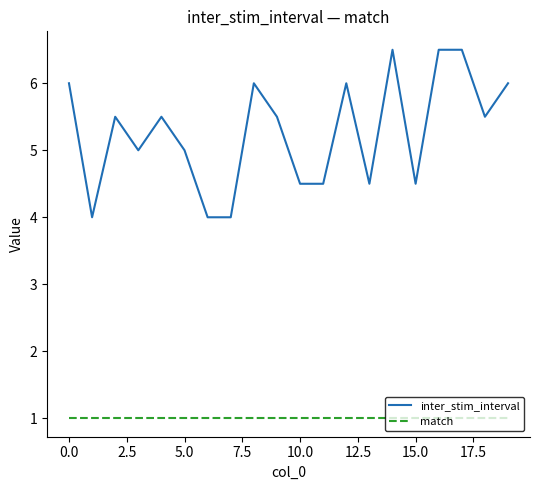

Rank the series by their average value, from lowest to highest.

match, inter_stim_interval